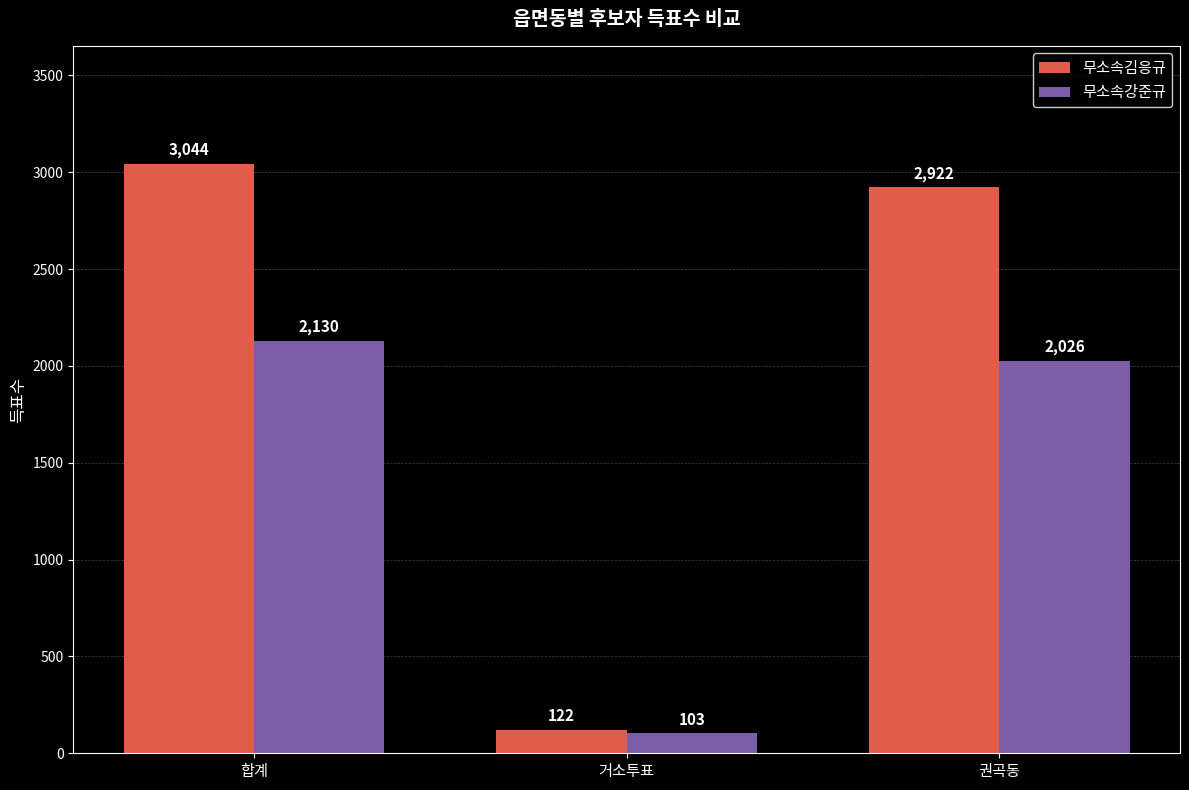

What is the sum of the 무소속강준규 values at 권곡동 and 거소투표?

2129